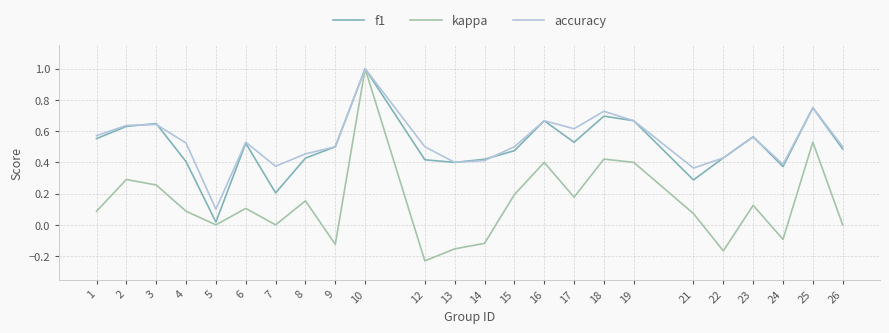

Is the value of f1 at 8 greater than the value of kappa at 17?

Yes